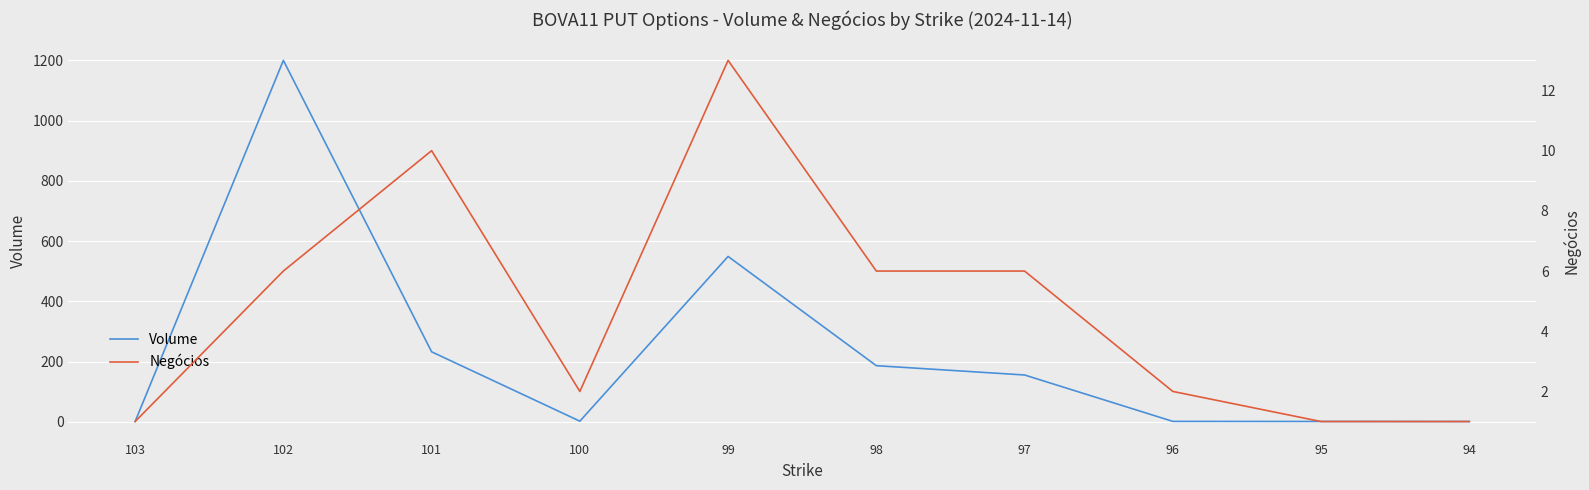

True or false: Negócios has a value of 1.0 at 95.

True